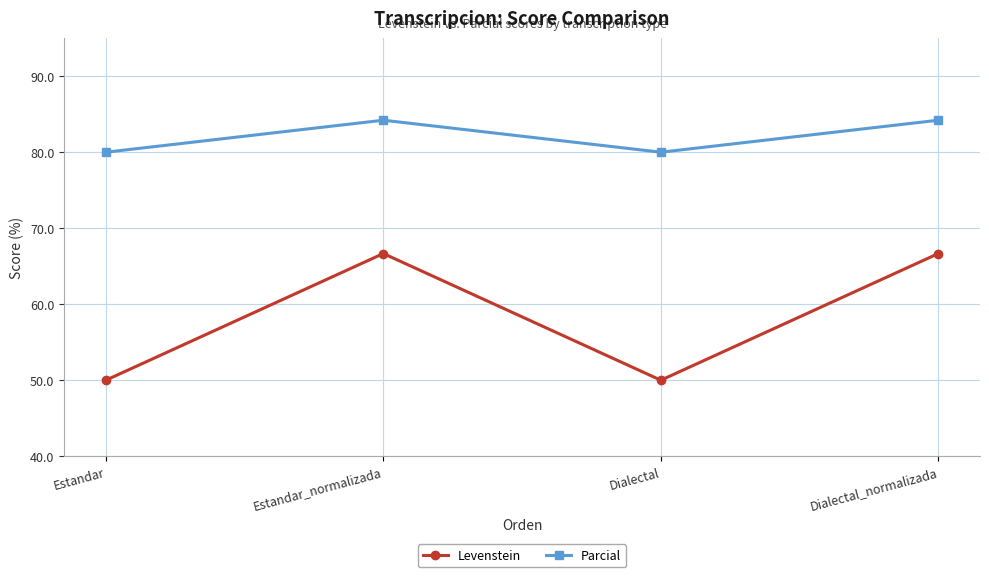

True or false: Levenstein and Parcial cross at least once.

False